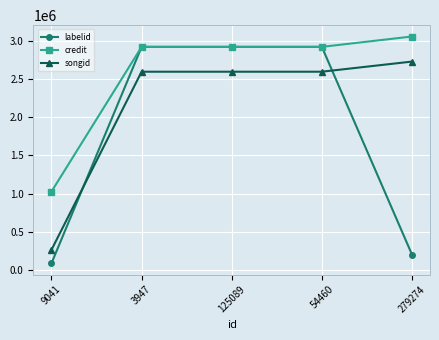

What is the minimum value for credit?

1027926